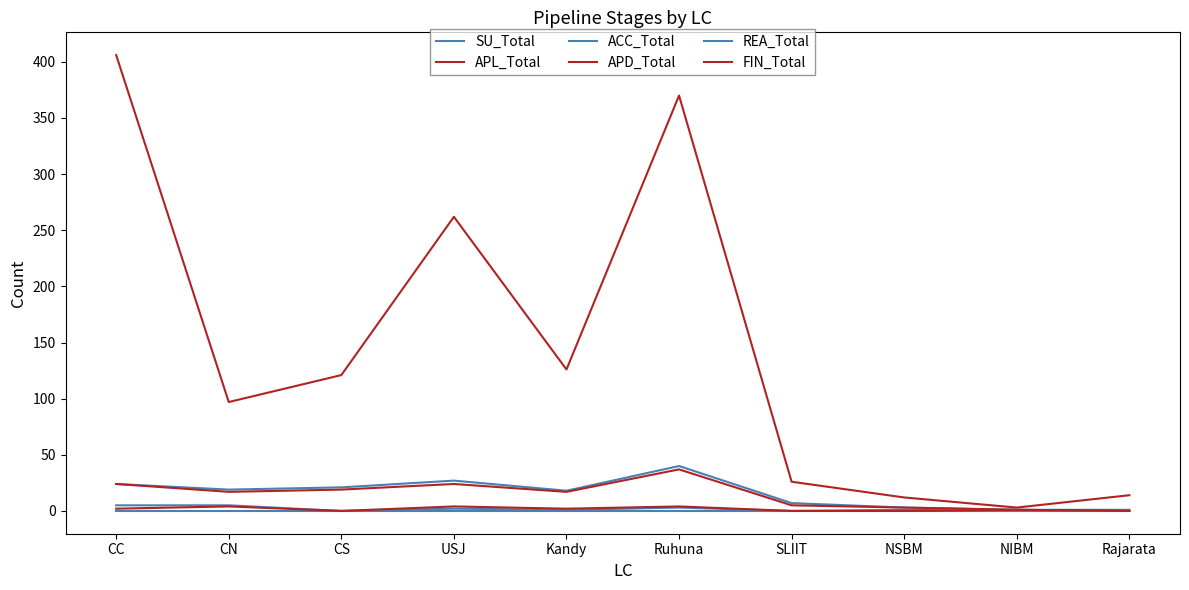

What is the average value of the FIN_Total series?

2